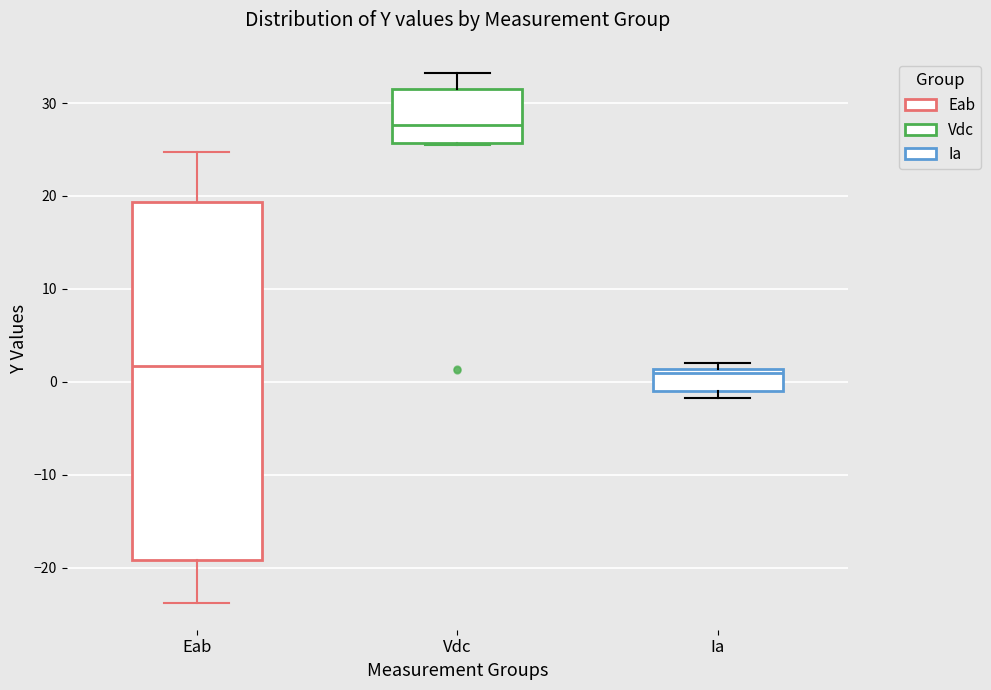

Reading left to right, read every box against the y-axis: the position of its median line, the range the box covers, and the ends of its whiskers. The values are not printed on the chart, so give them approximately, as read against the axis.

Eab: median 2, box -19 to 19, whiskers -24 to 25
Vdc: median 28, box 26 to 31, whiskers 26 to 33
Ia: median 1 (just below the box's upper edge), box -1 to 1, whiskers -2 to 2